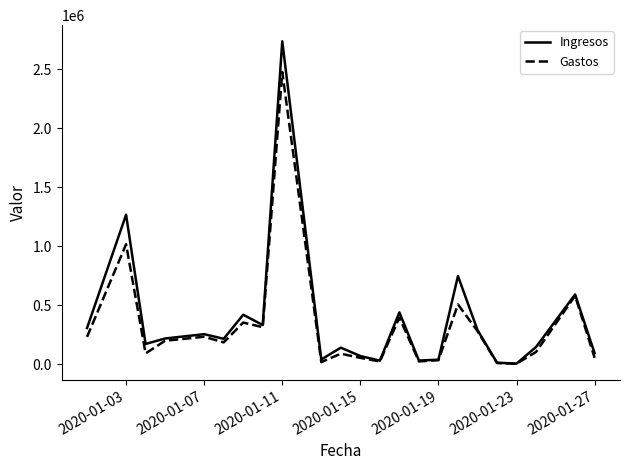

What is the smallest value displayed?

3321.0